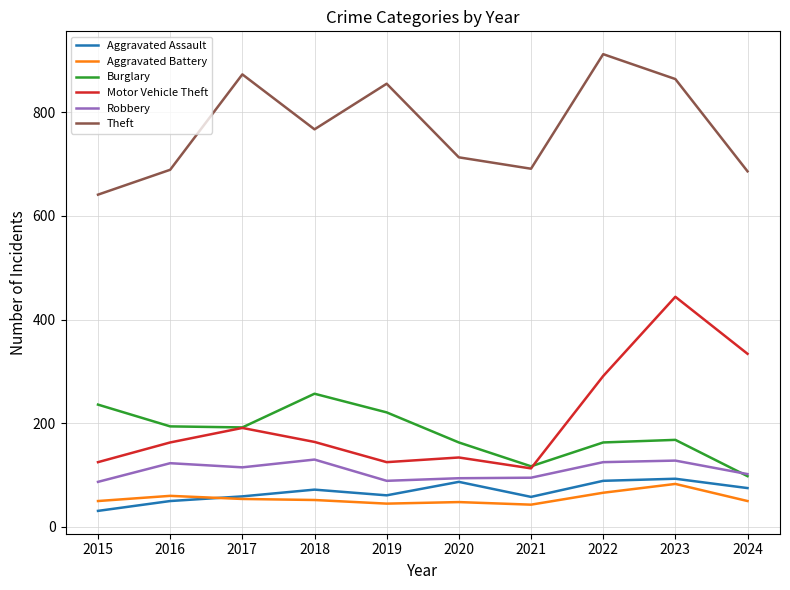

What is the maximum value for Aggravated Assault?

93